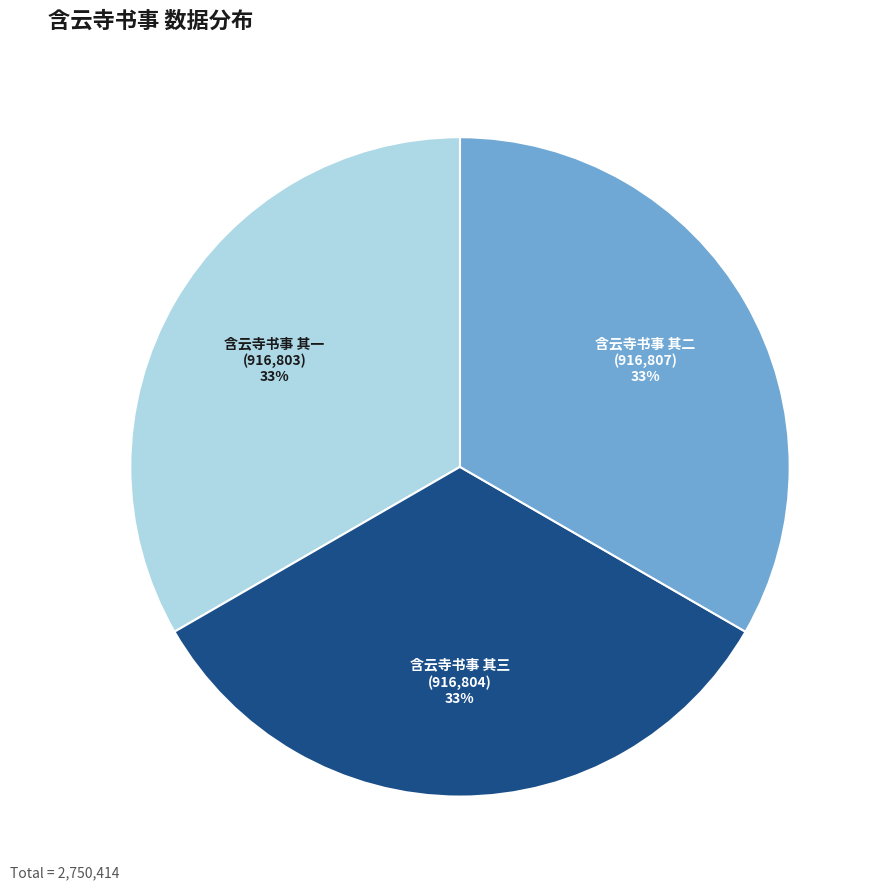

To the nearest percent, what is the average slice percentage?

33%